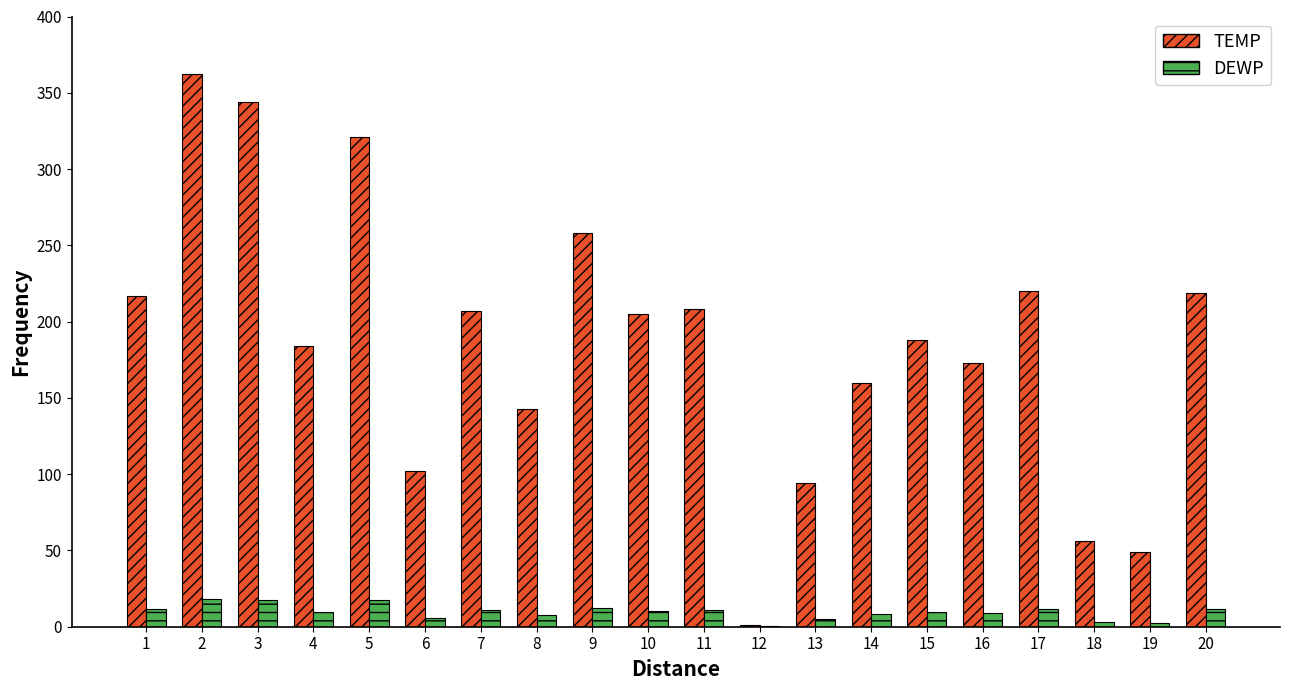

The value of TEMP at 19 is 49.0. True or false?

True